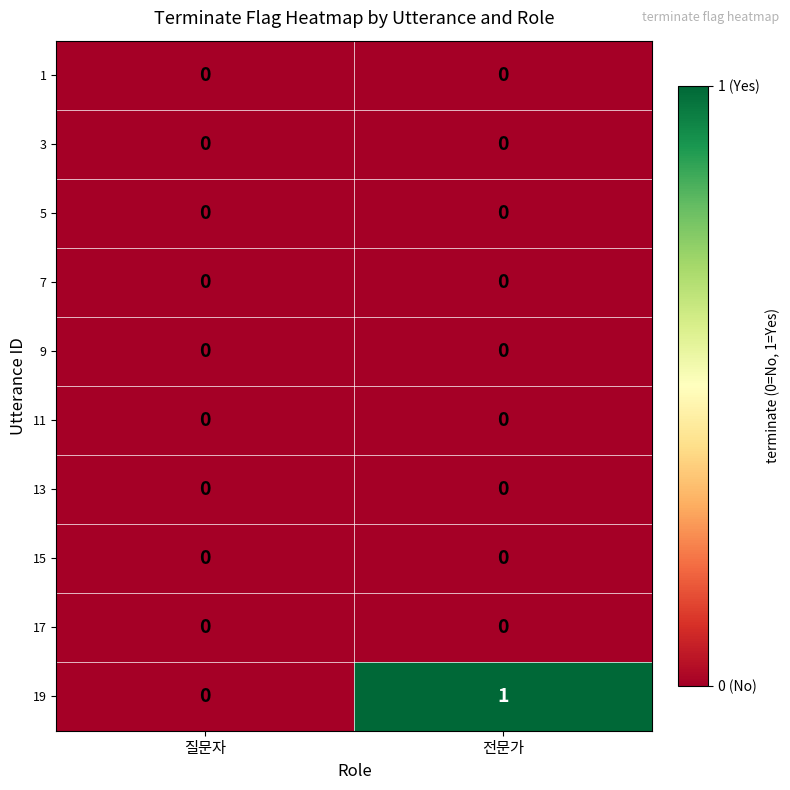

Which series has the widest spread of values?

19